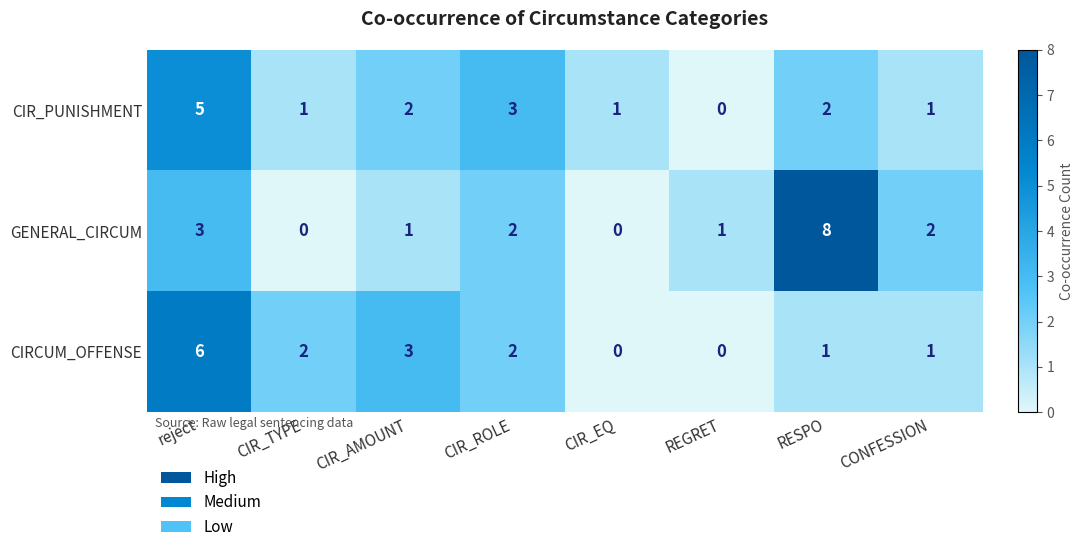

At which label is CIRCUM_OFFENSE closest to 3?

CIR_AMOUNT